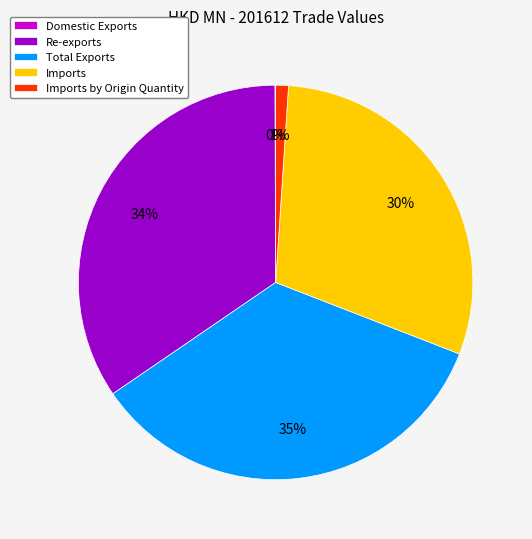

To the nearest percent, what is the combined percentage of Total Exports and Re-exports?

69%